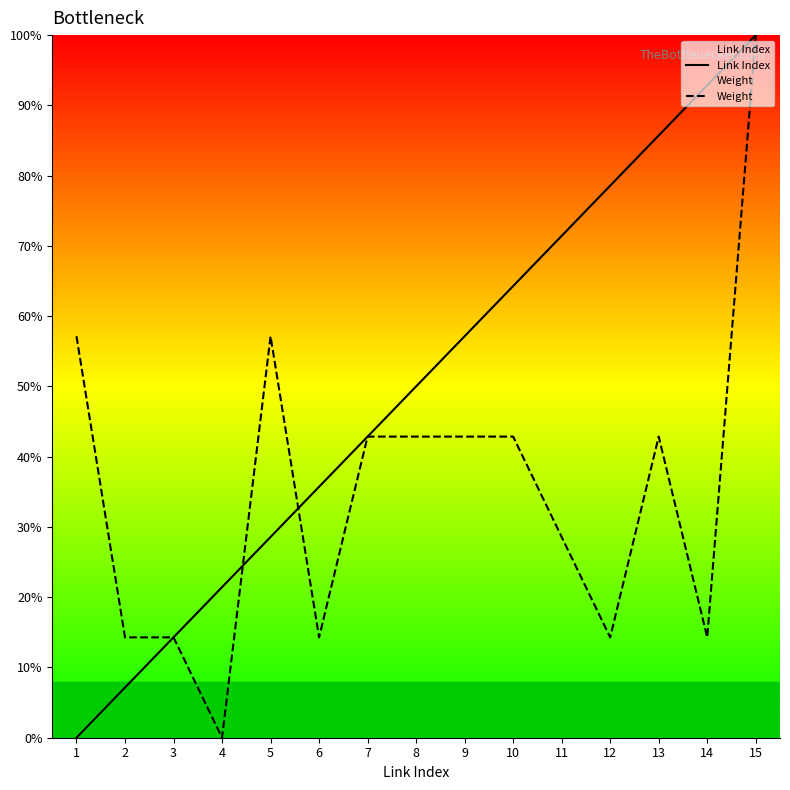

What is the spread (max minus min) of values at 4?

21.4